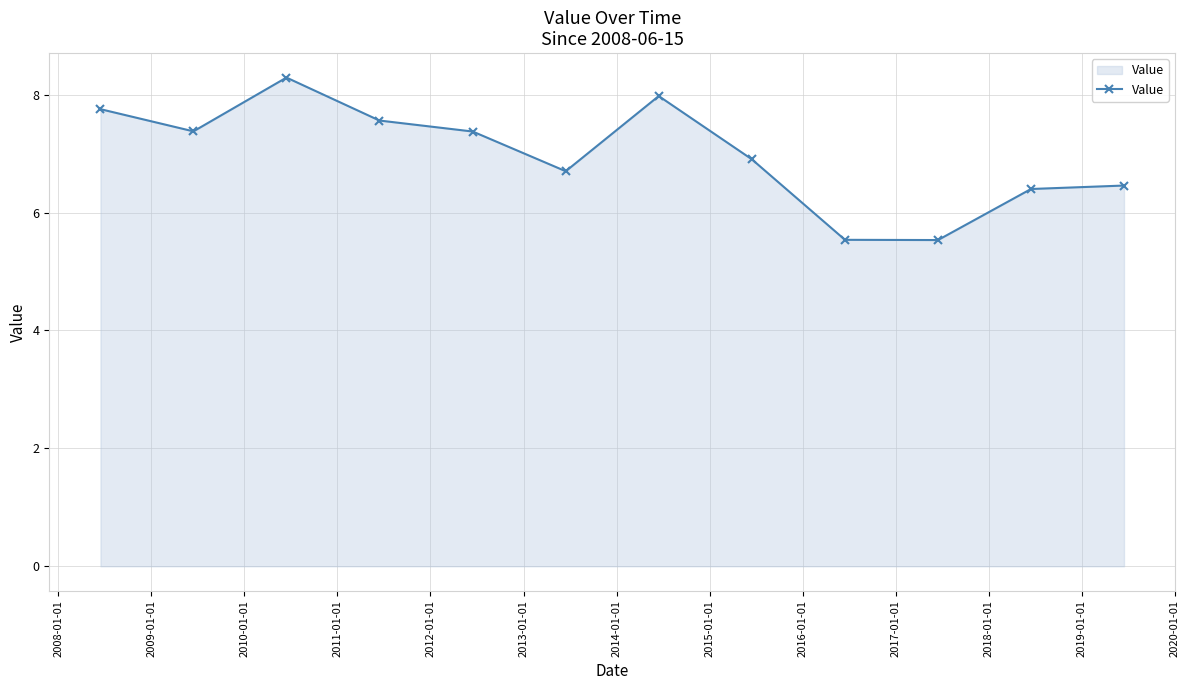

What is the sum of all values?

83.9